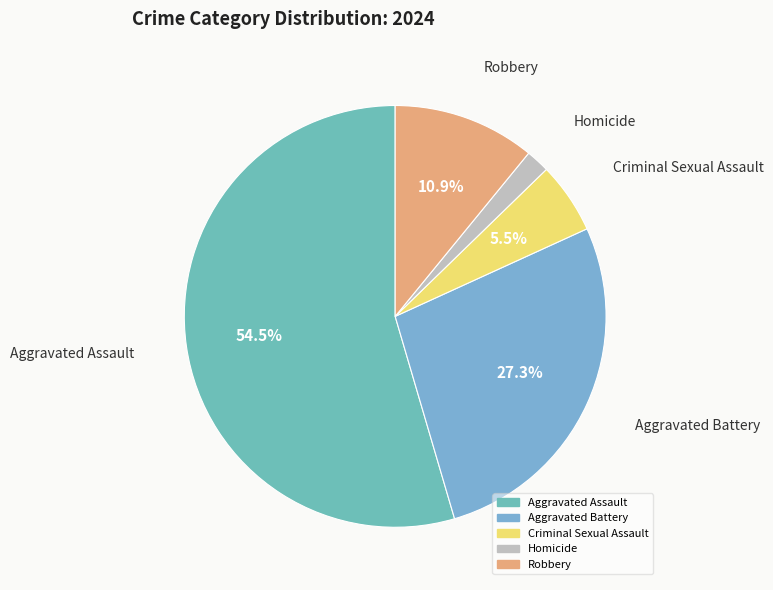

To the nearest percent, what percentage of the pie is Homicide?

2%